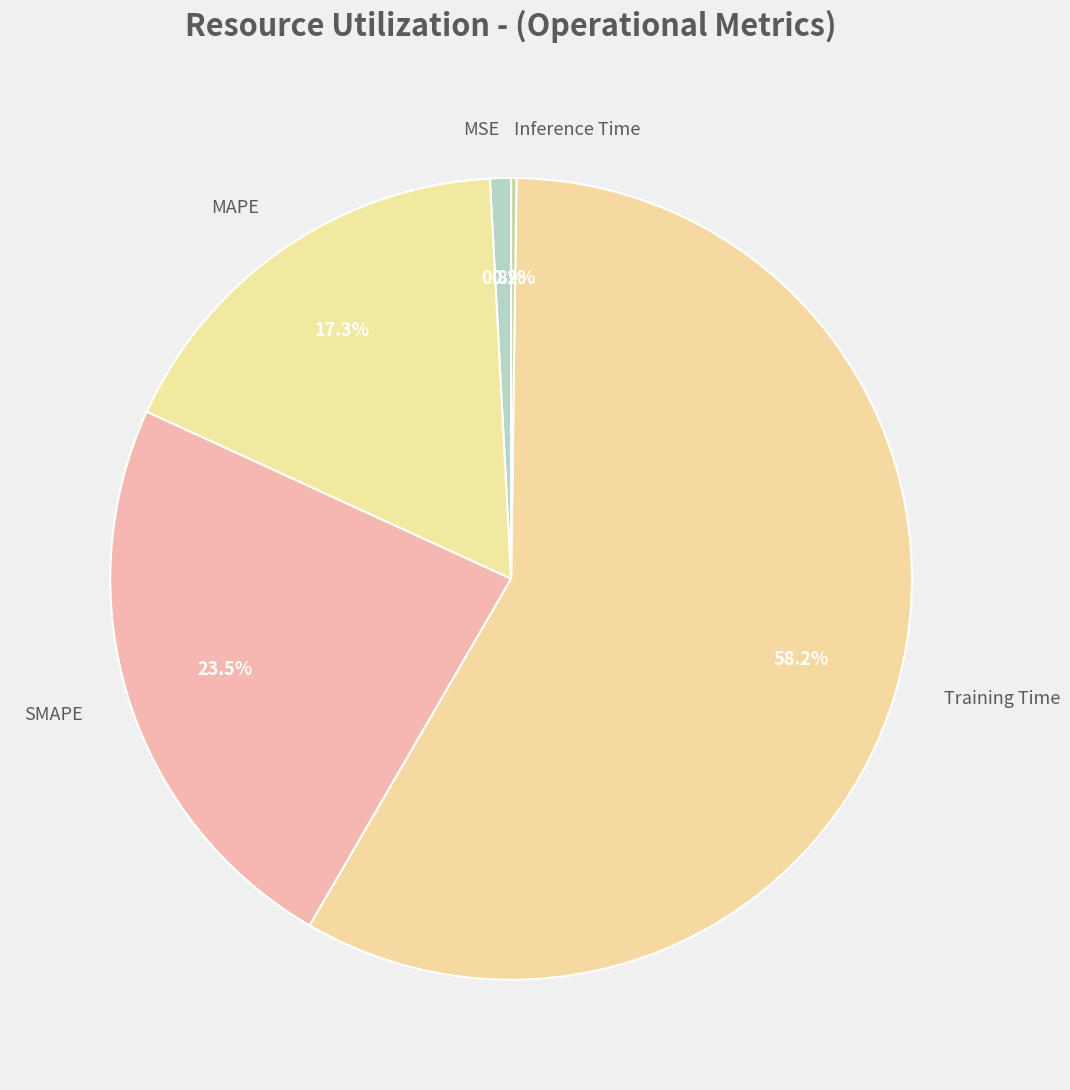

Is there a majority slice in this chart?

Yes